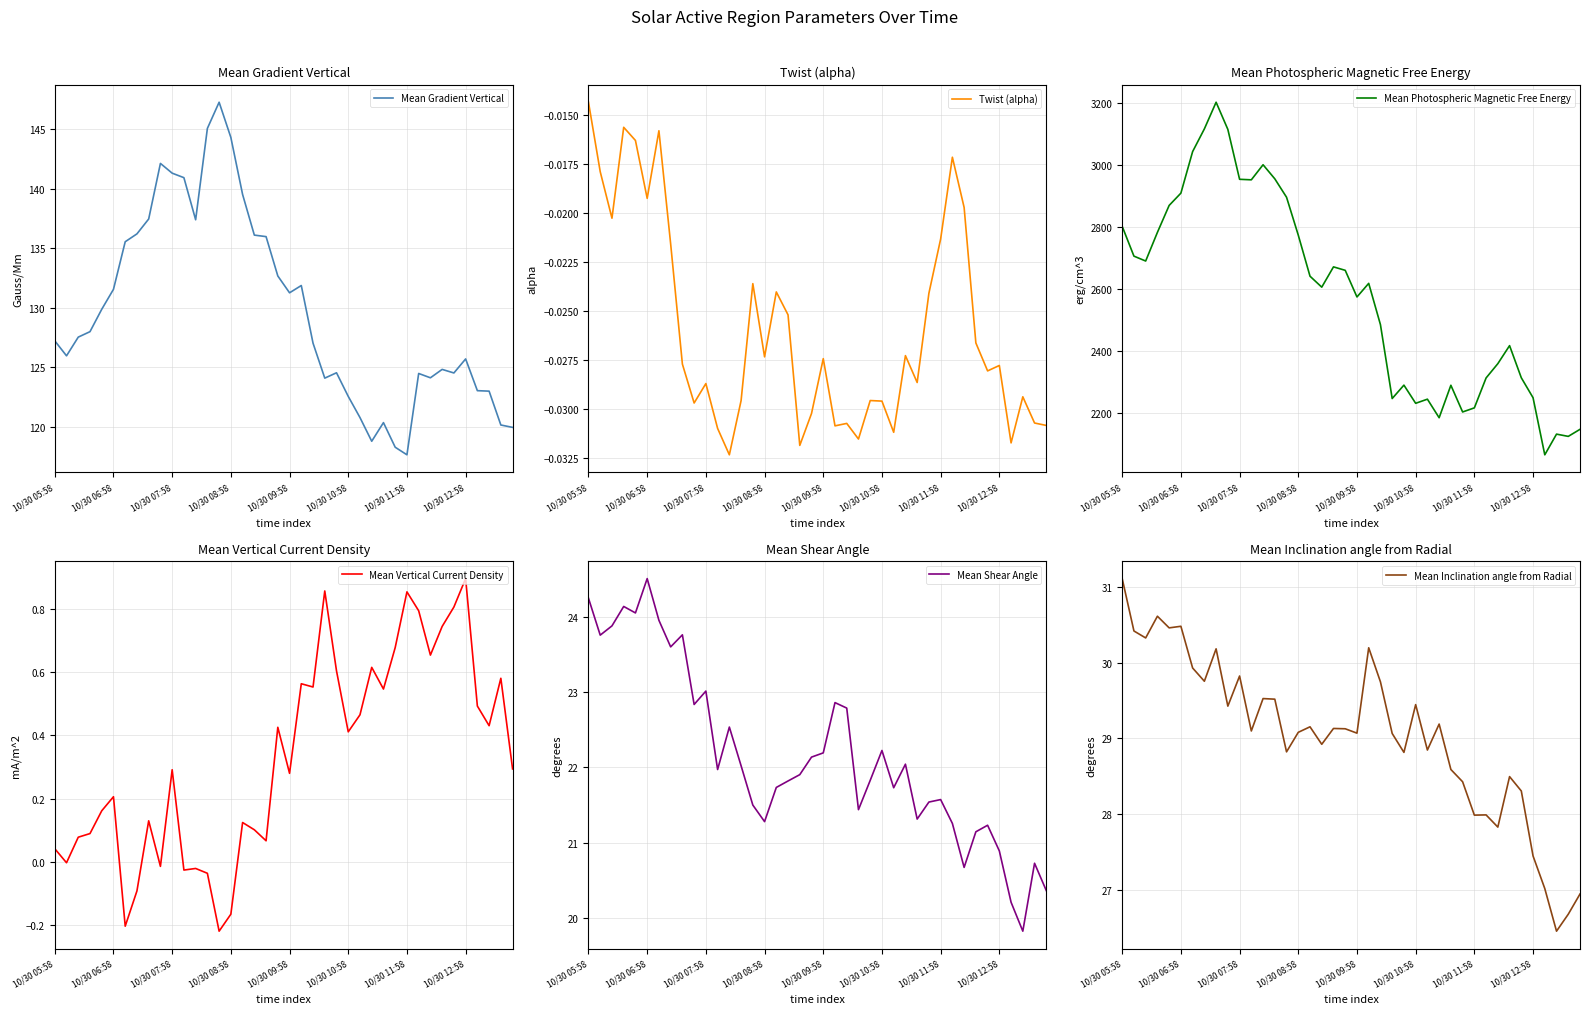

Which series changed the most between 31 and 32?

Mean Photospheric Magnetic Free Energy